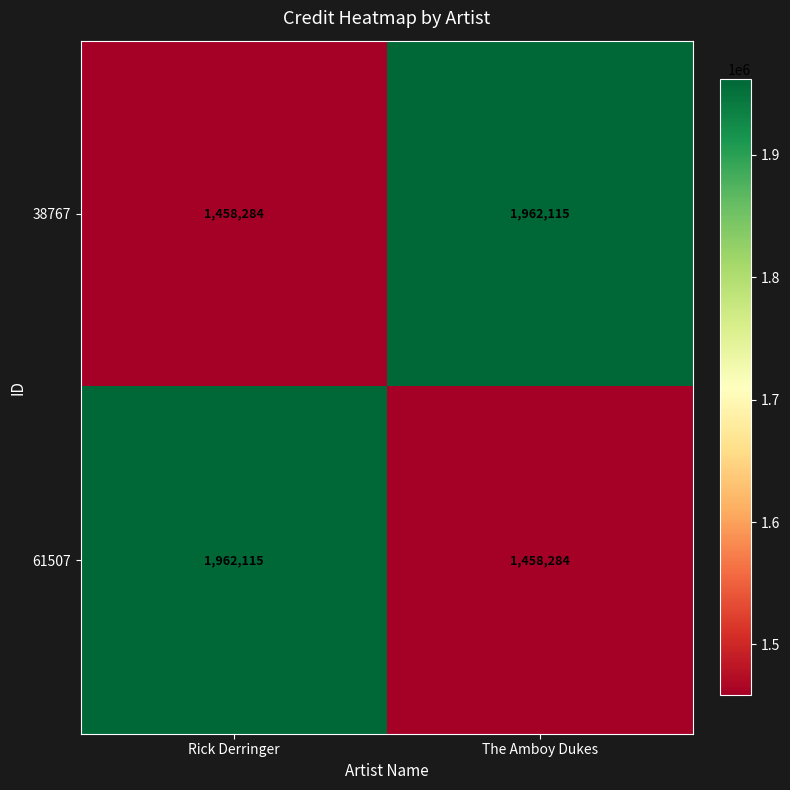

What is the smallest value displayed?

1458284